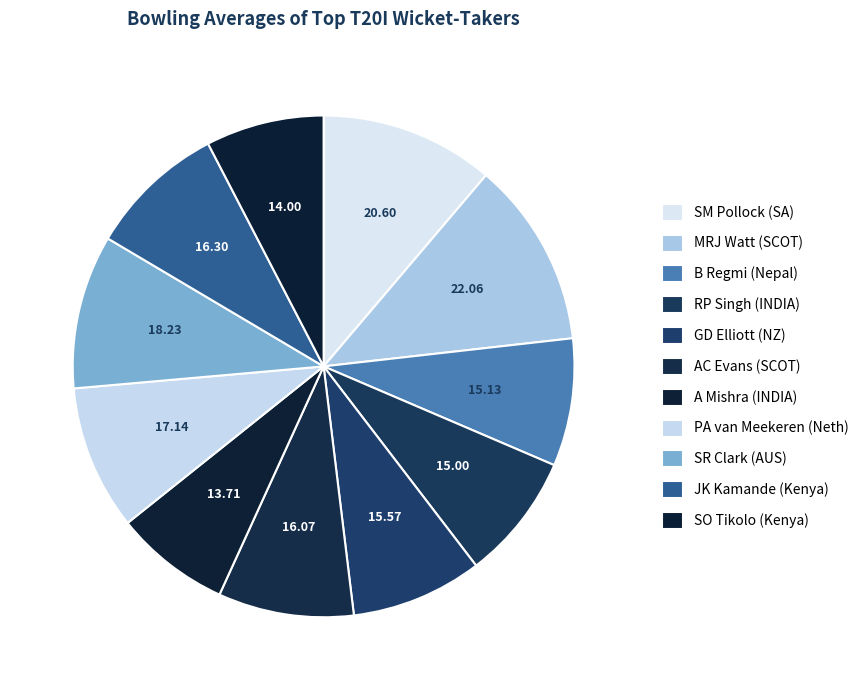

Which has a higher value, B Regmi (Nepal) or RP Singh (INDIA)?

B Regmi (Nepal)